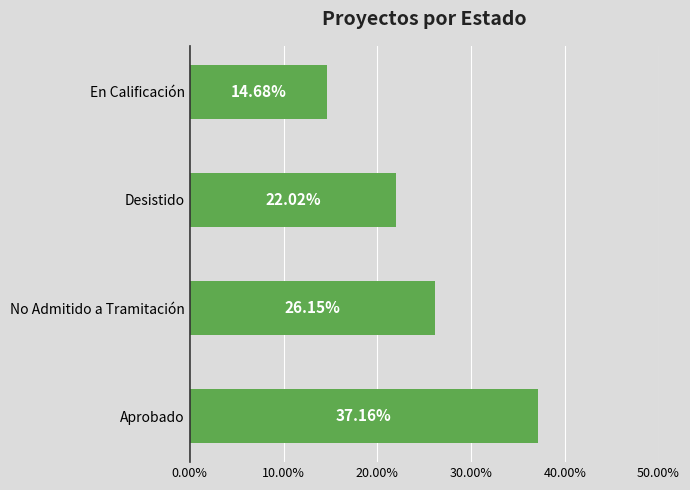

What position from the right is No Admitido a Tramitación?

3